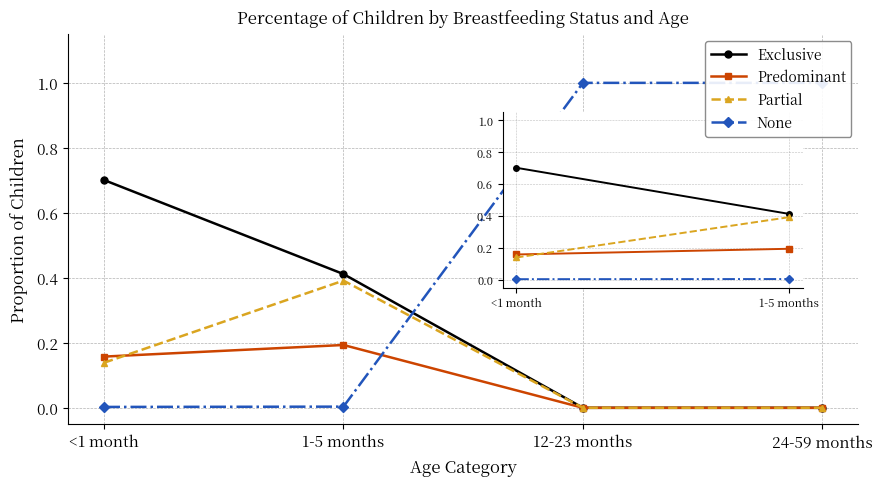

What is the difference between the highest and lowest values at 24-59 months?

1.0